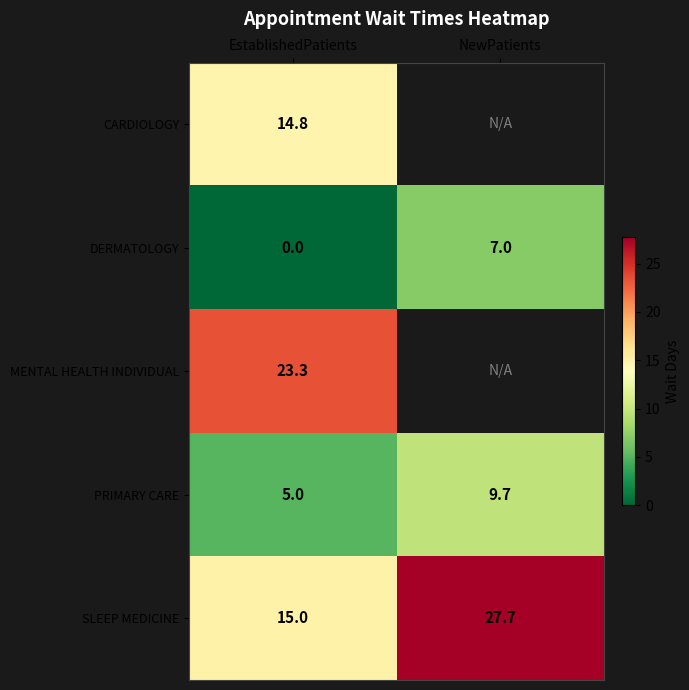

At which label is PRIMARY CARE closest to 7?

EstablishedPatients